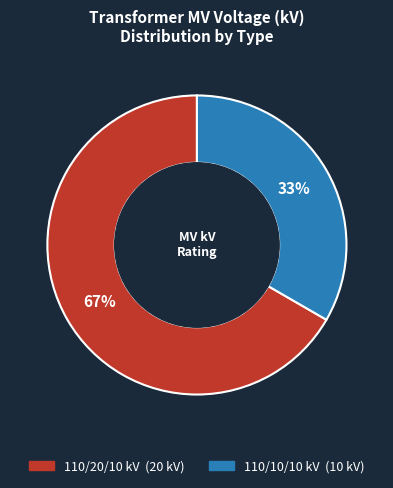

To the nearest percent, what is the average slice percentage?

50%